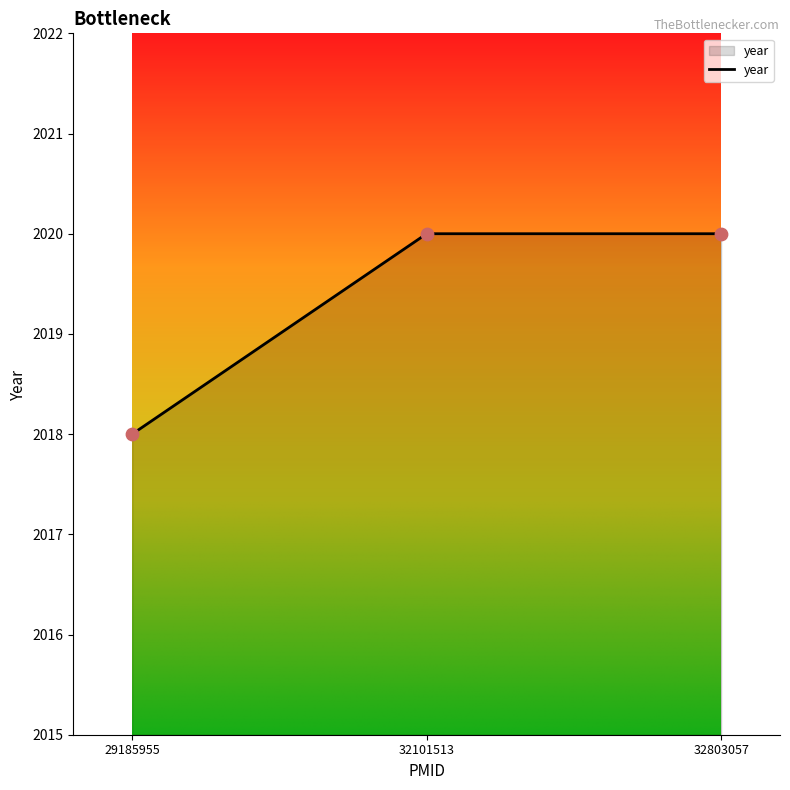

What is the change in value from 29185955 to 32101513?

+2